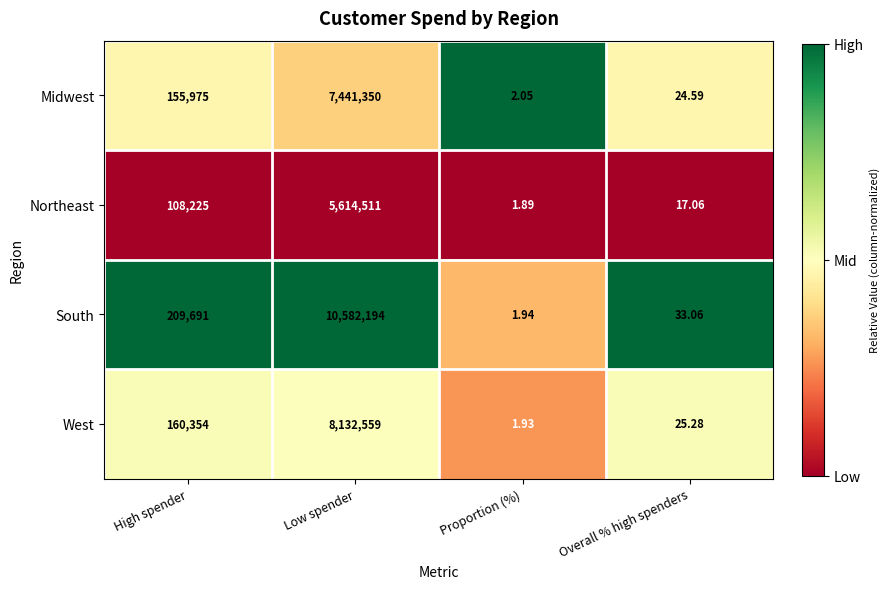

At which category is the sum across all series the highest?

Low spender